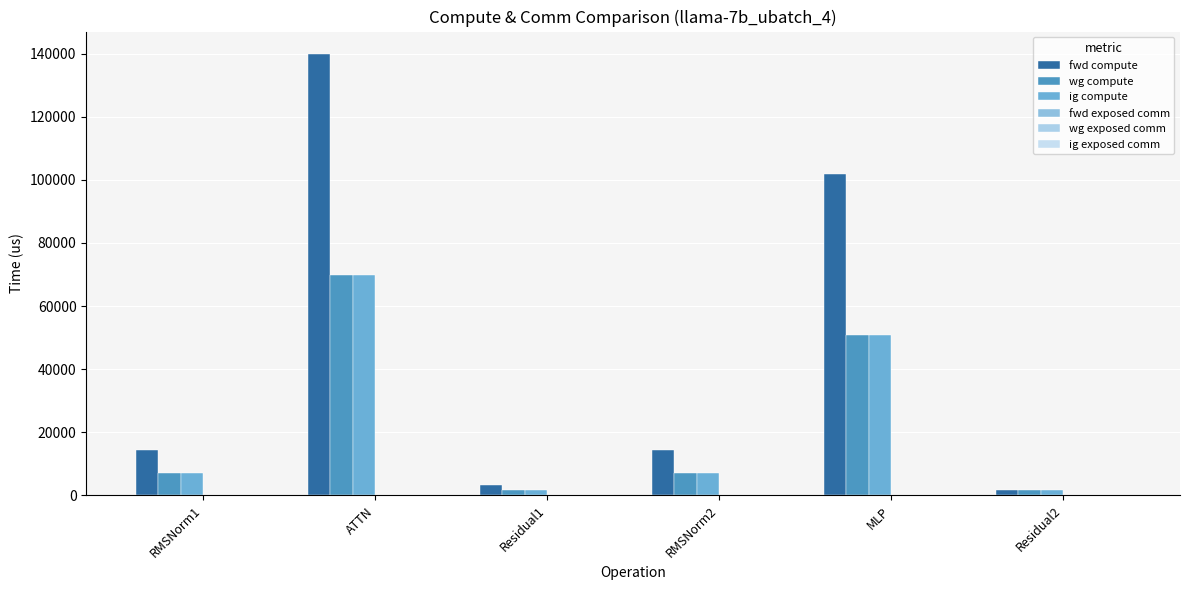

What is the minimum value for ig compute?

1628.5